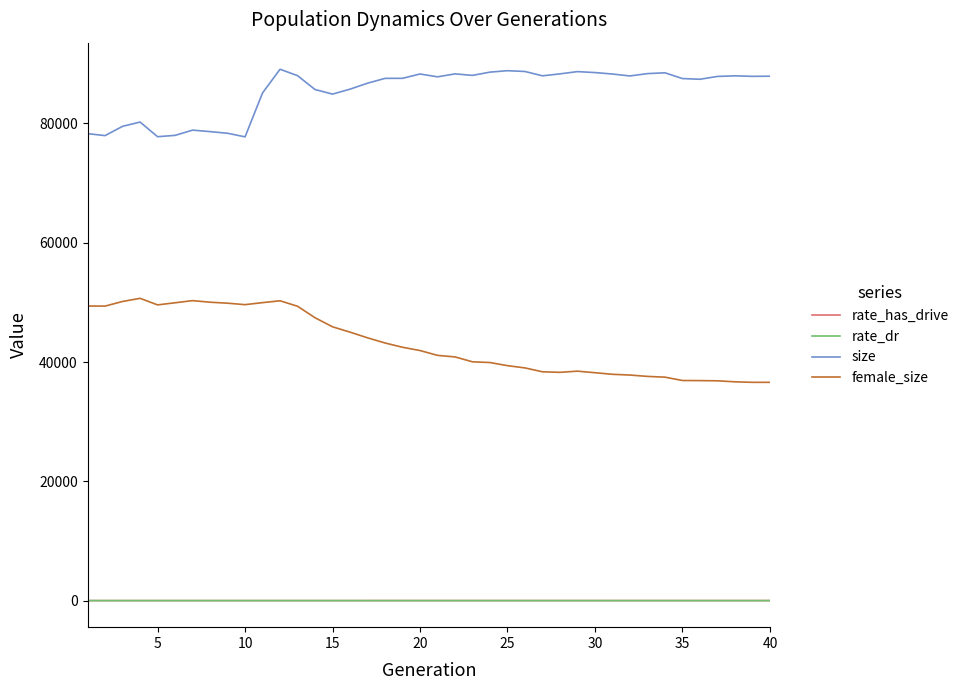

What is the greatest value displayed?

89090.0